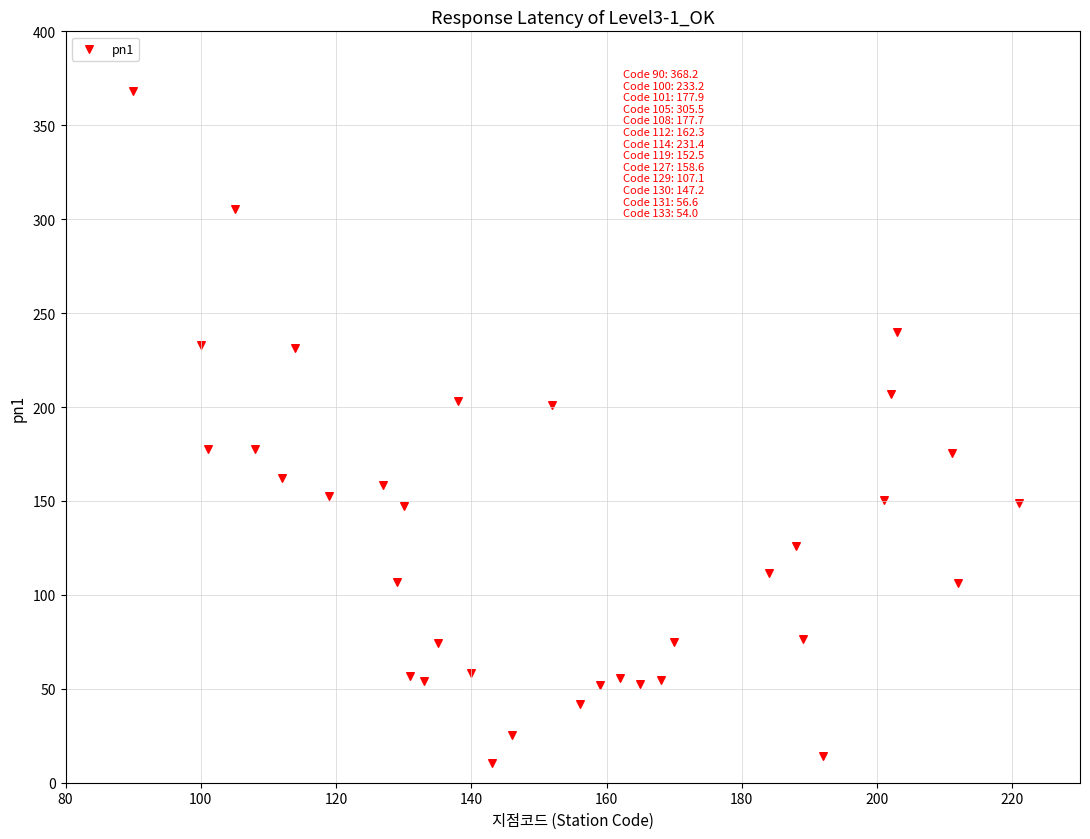

What is the range of Y values (max minus min)?

357.7